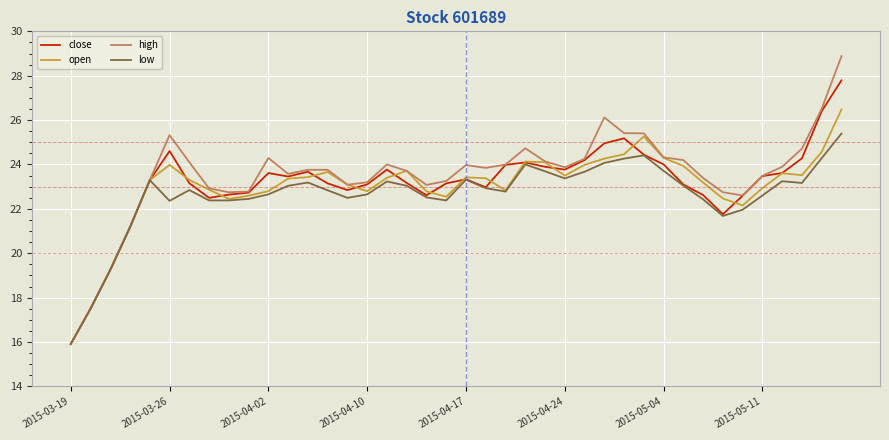

Which series has the largest range (max minus min)?

high